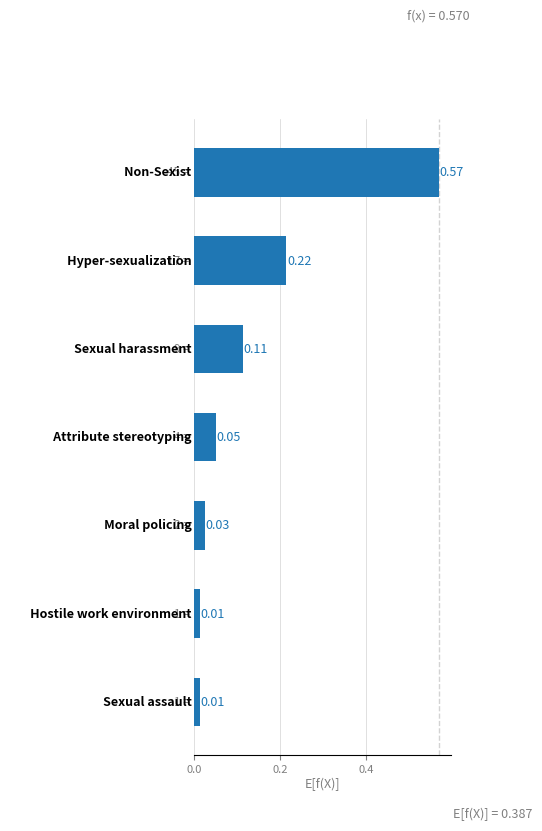

What is the sum of all values?

1.0